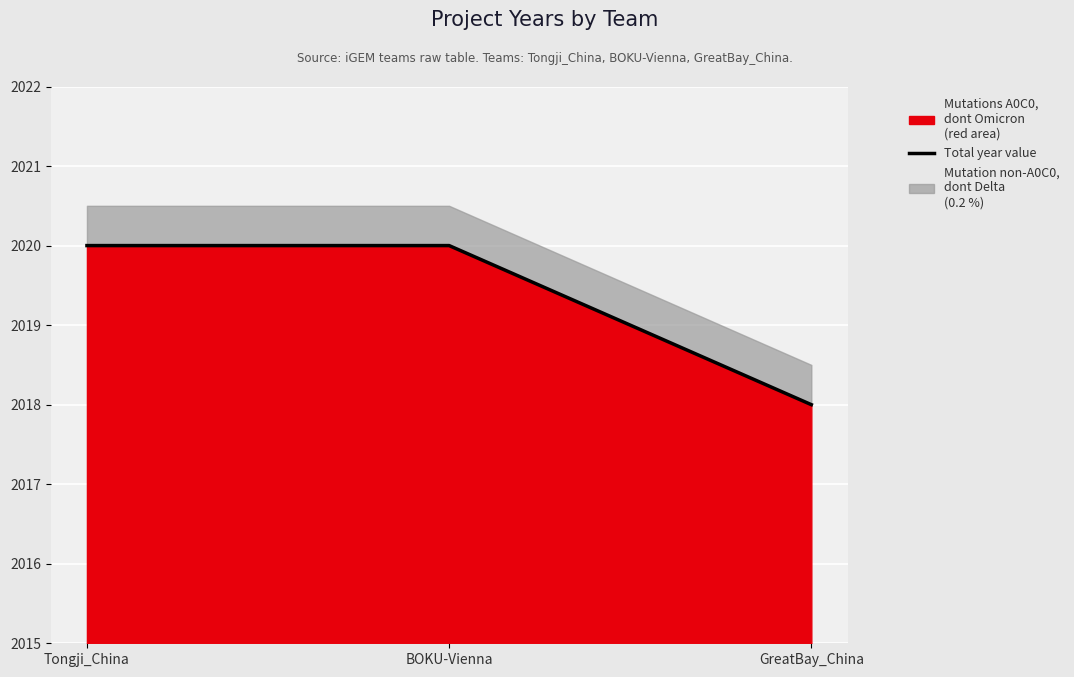

What is the value of the 1st point from the left?

2020